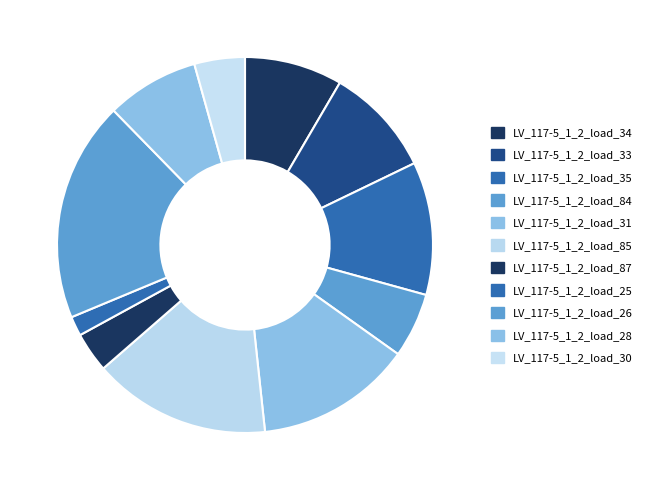

To the nearest percent, what percentage of the pie is LV_117-5_1_2_load_33?

9%